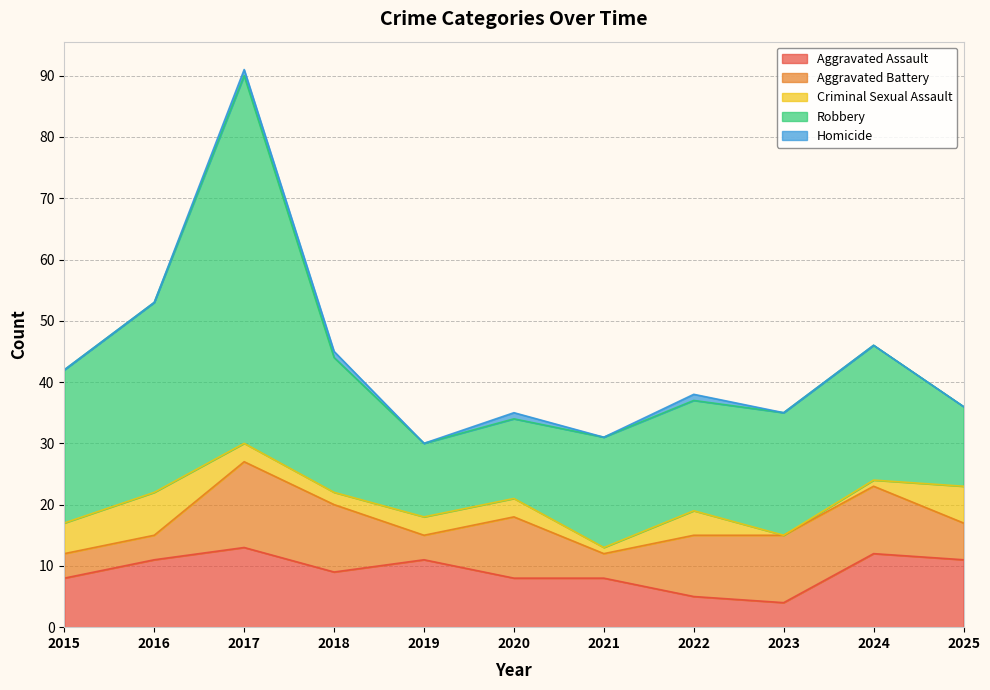

Which series has the largest total across all categories?

Robbery